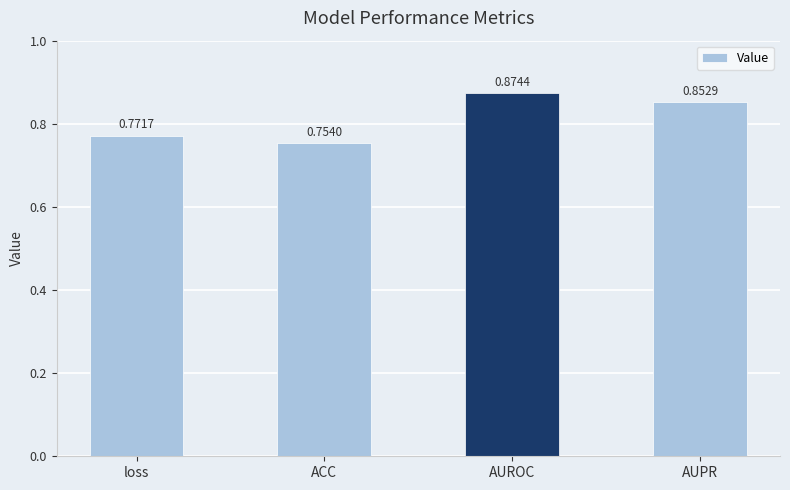

What is the label of the 1st bar from the right?

AUPR